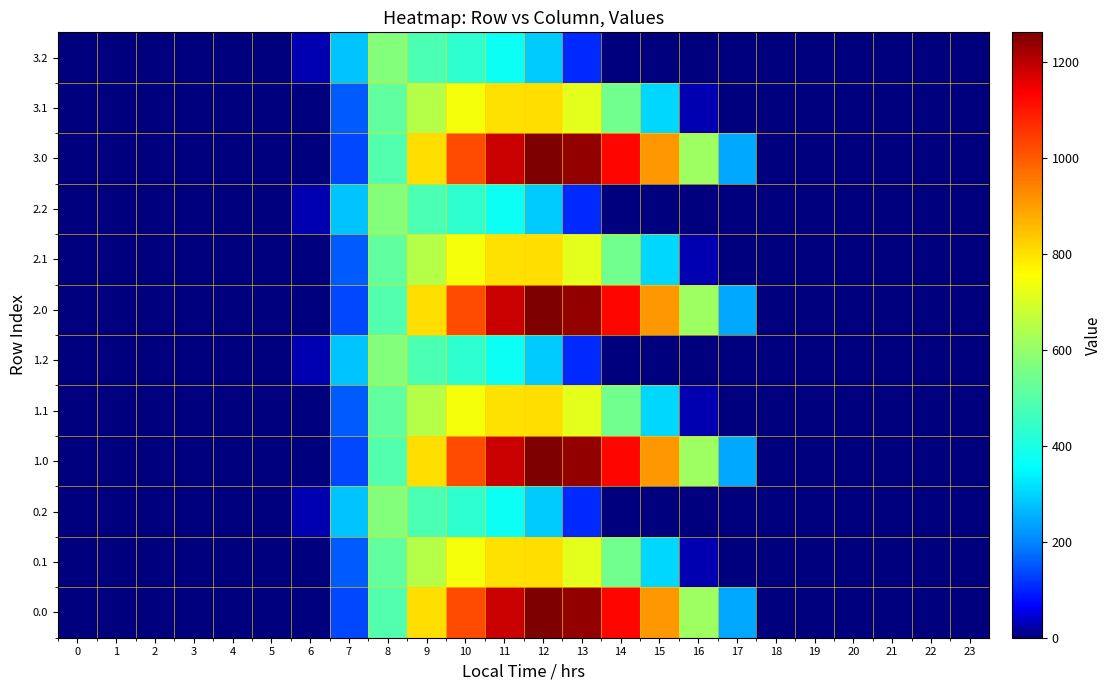

List the series in order of their peak value, highest first.

0.0, 1.0, 2.0, 3.0, 0.1, 1.1, 2.1, 3.1, 0.2, 1.2, 2.2, 3.2